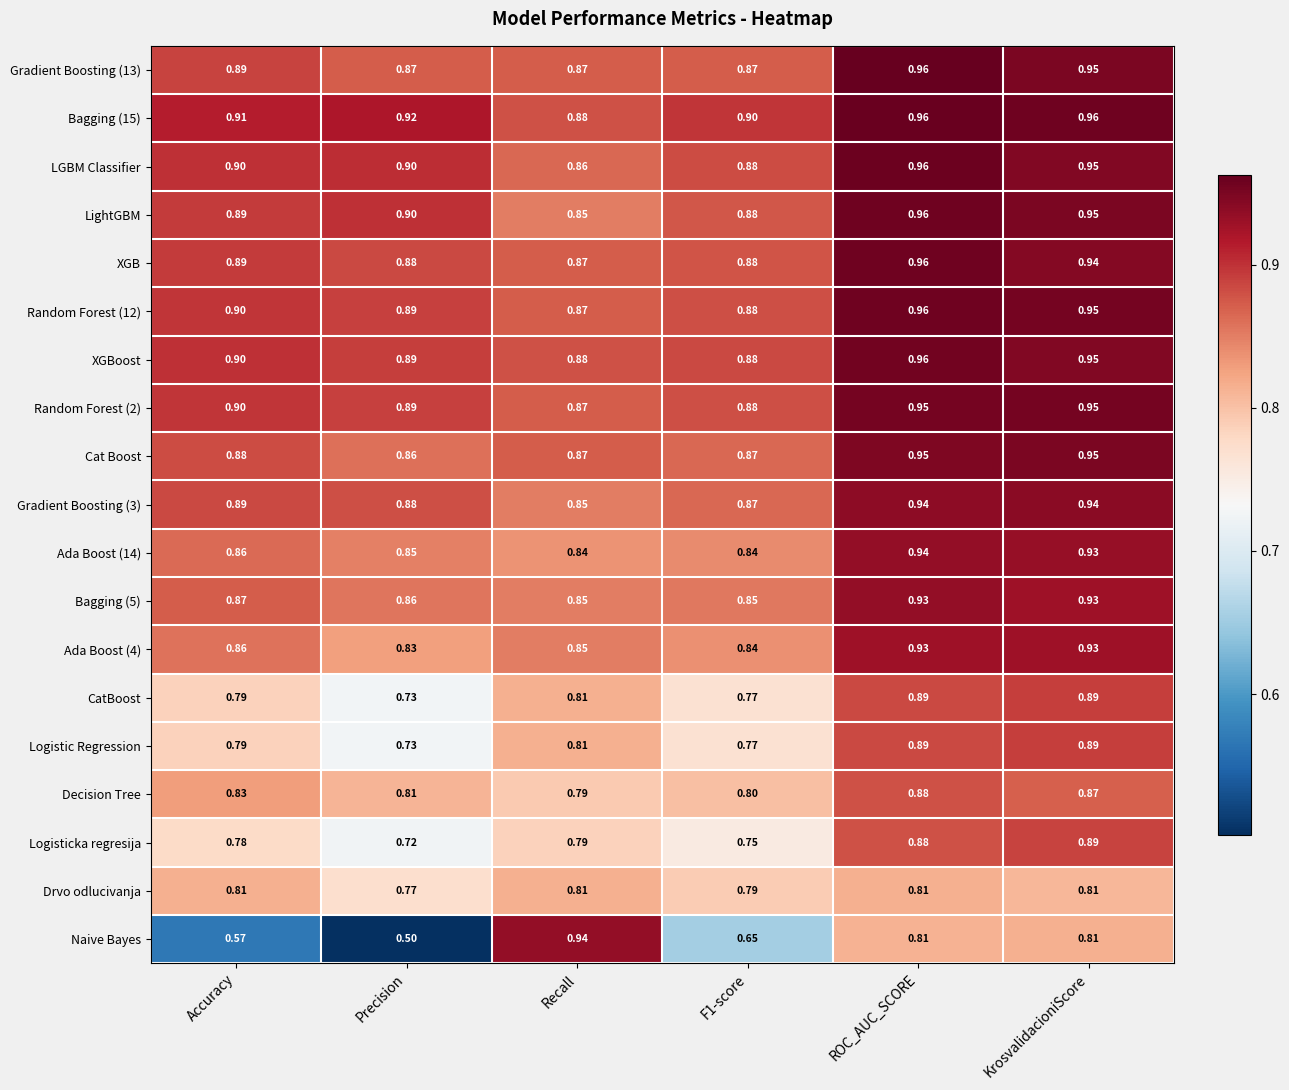

Which category has the lowest value across all series?

Precision